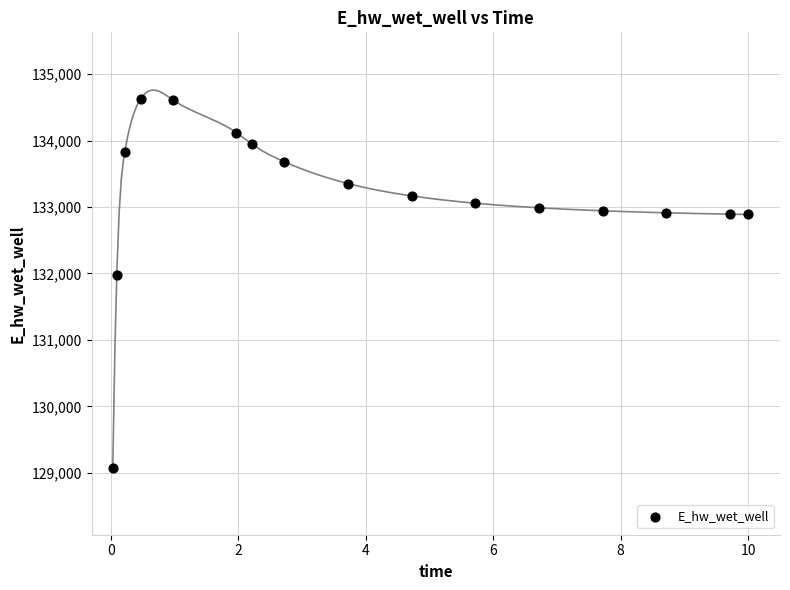

What is the range of X values (max minus min)?

10.0